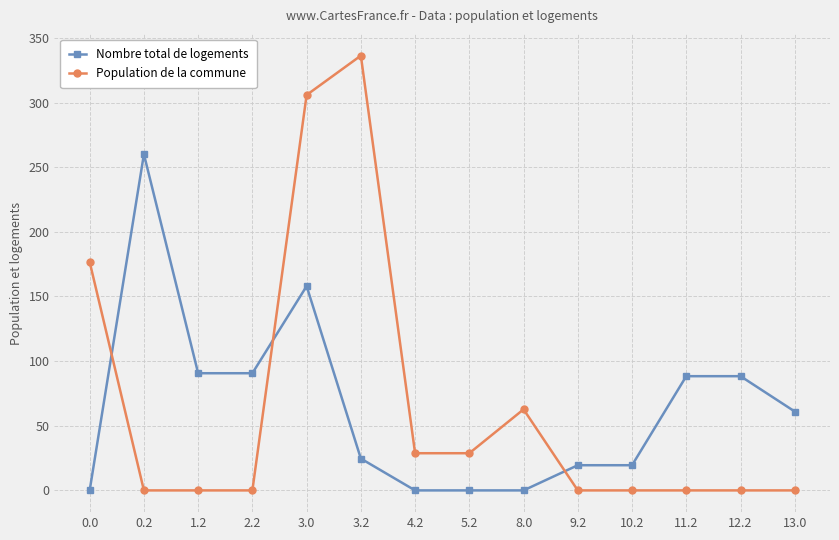

Is the value of Population de la commune at 3.0 greater than the value of Nombre total de logements at 3.2?

Yes